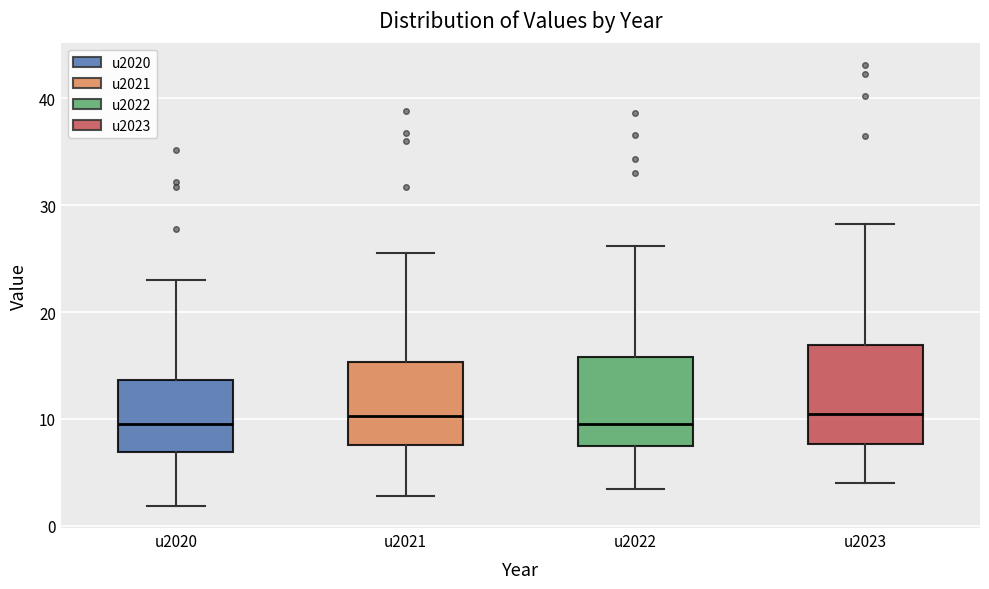

Reading left to right, read every box against the y-axis: the position of its median line, the range the box covers, and the ends of its whiskers. The values are not printed on the chart, so give them approximately, as read against the axis.

u2020: median 10, box 7 to 14, whiskers 2 to 23
u2021: median 10, box 8 to 15, whiskers 3 to 25
u2022: median 10, box 7 to 16, whiskers 3 to 26
u2023: median 10, box 8 to 17, whiskers 4 to 28